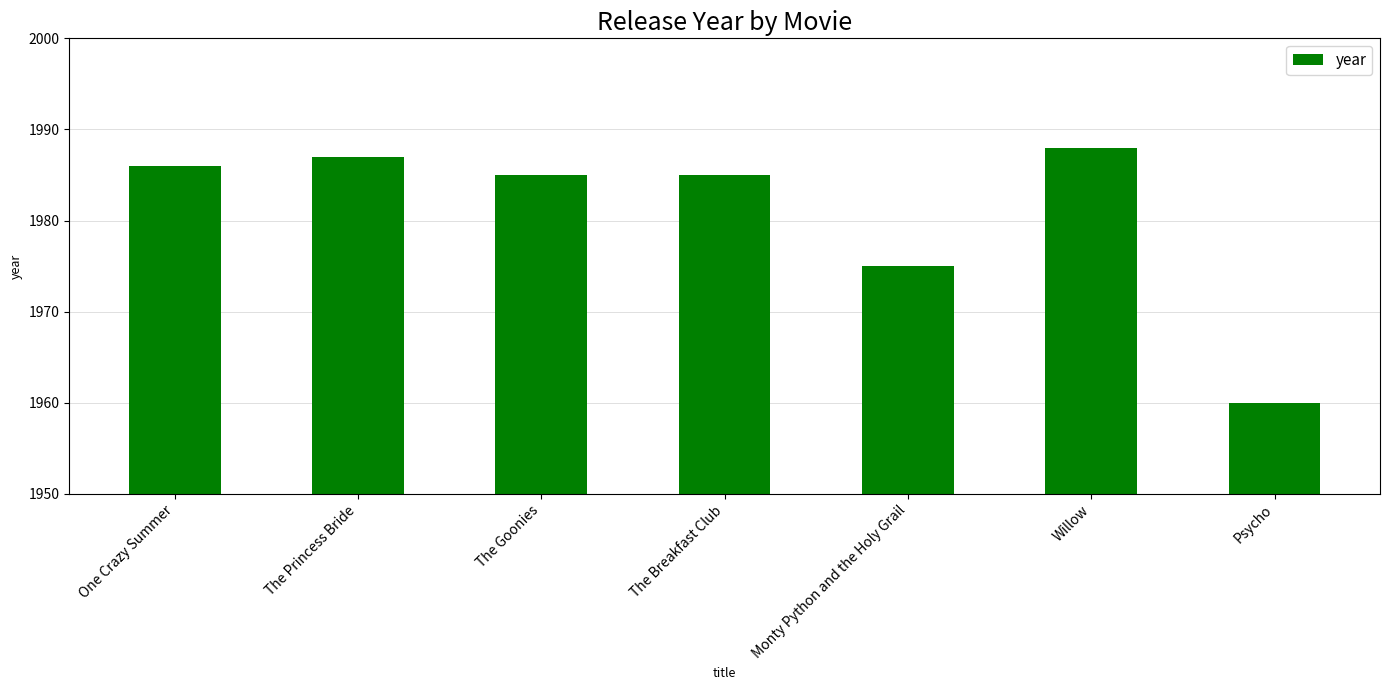

What is the label of the 5th bar from the left?

Monty Python and the Holy Grail